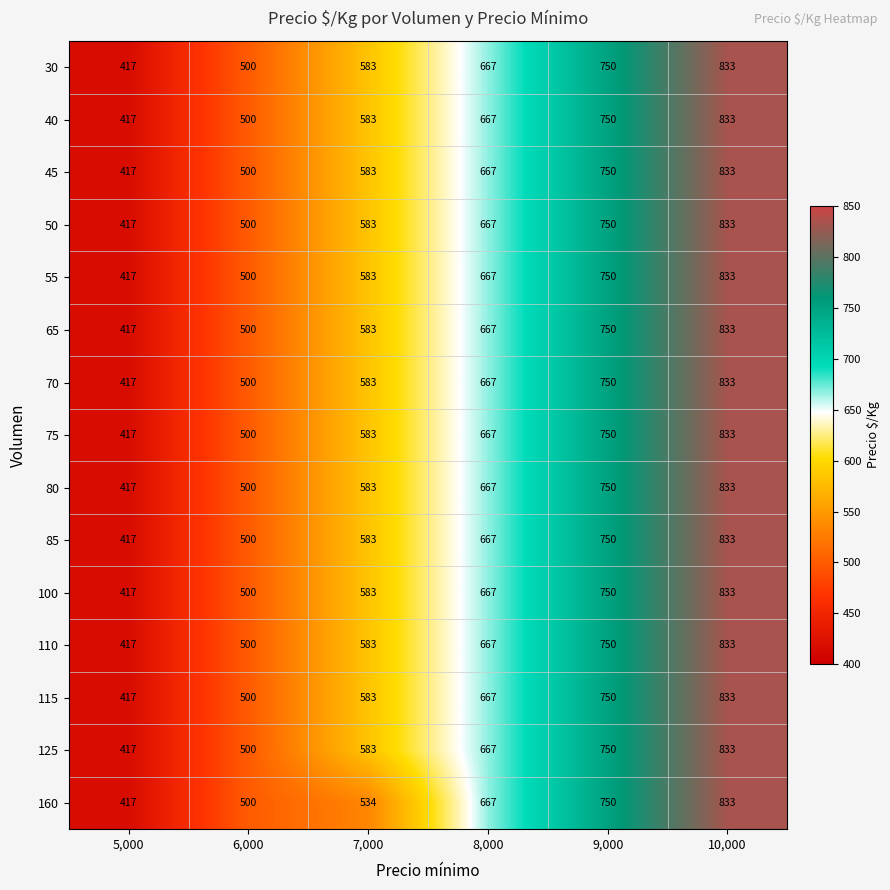

What is the difference between the maximum and second lowest values in the 160 series?

333